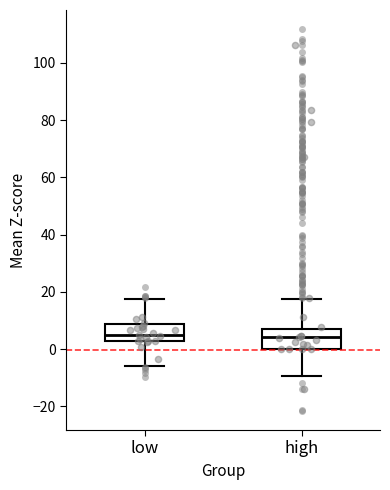

Reading left to right, transcribe this box plot: for each box, give where its median line is, the range the box spans, and where its two whiskers end, as read against the y-axis. The values are not printed on the chart, so give them approximately, as read against the axis.

low: median 4, box 2 to 8, whiskers -6 to 18
high: median 4, box 0 to 8, whiskers -10 to 18